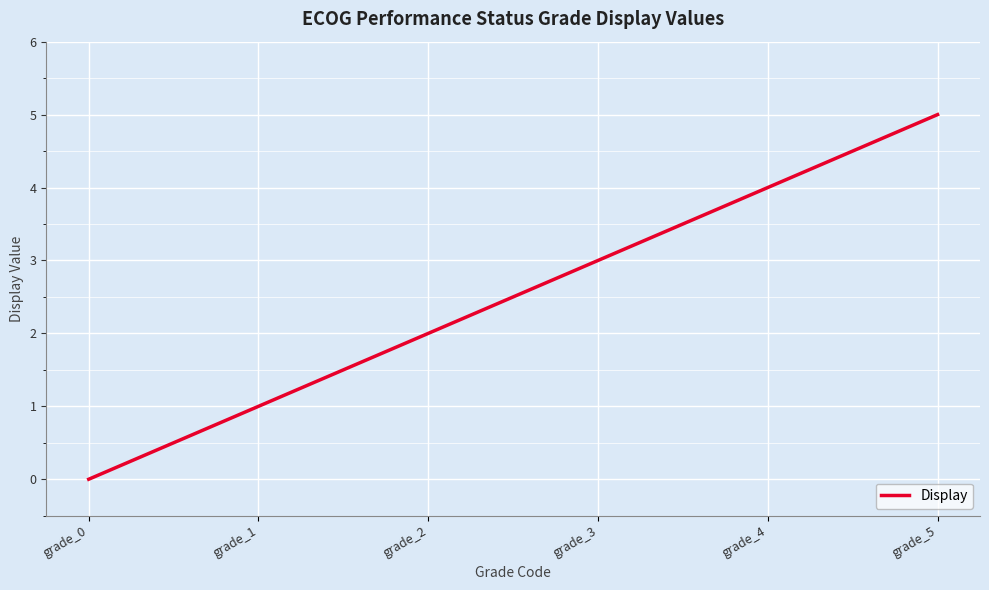

Does the chart have visible grid lines?

Yes